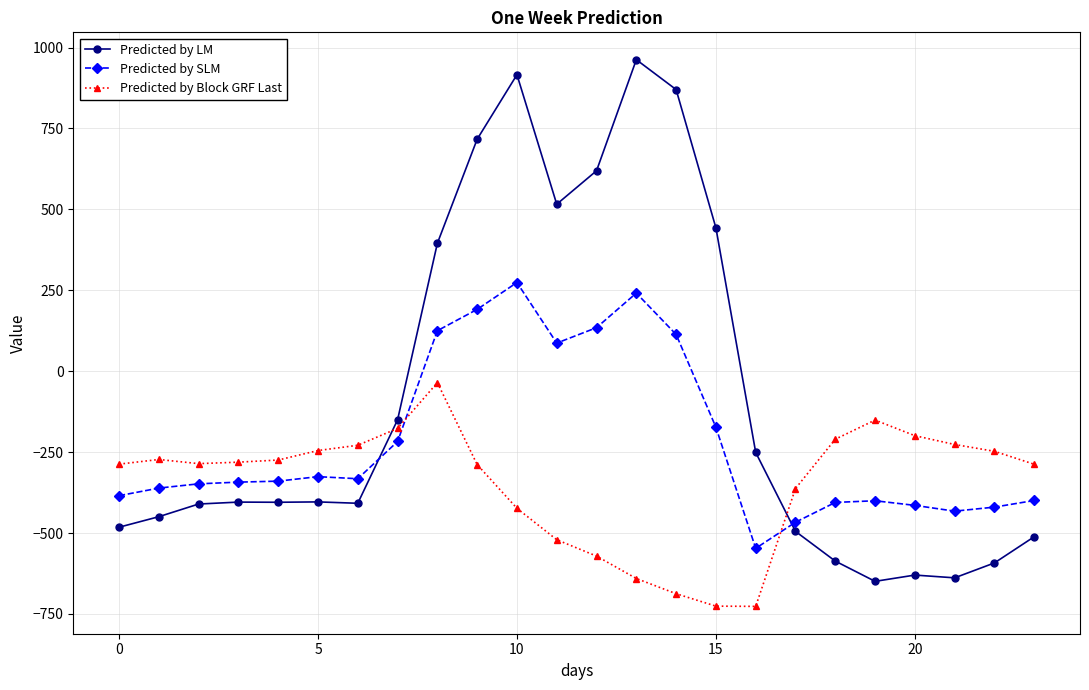

What is the lowest value of the Predicted by SLM series?

-547.3